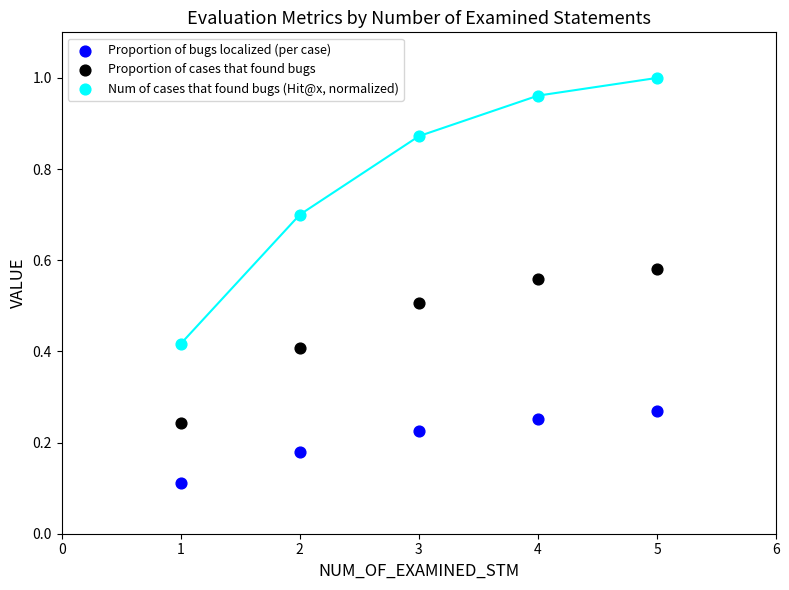

Which series reaches the maximum Y coordinate?

Num of cases that found bugs (Hit@x, normalized)